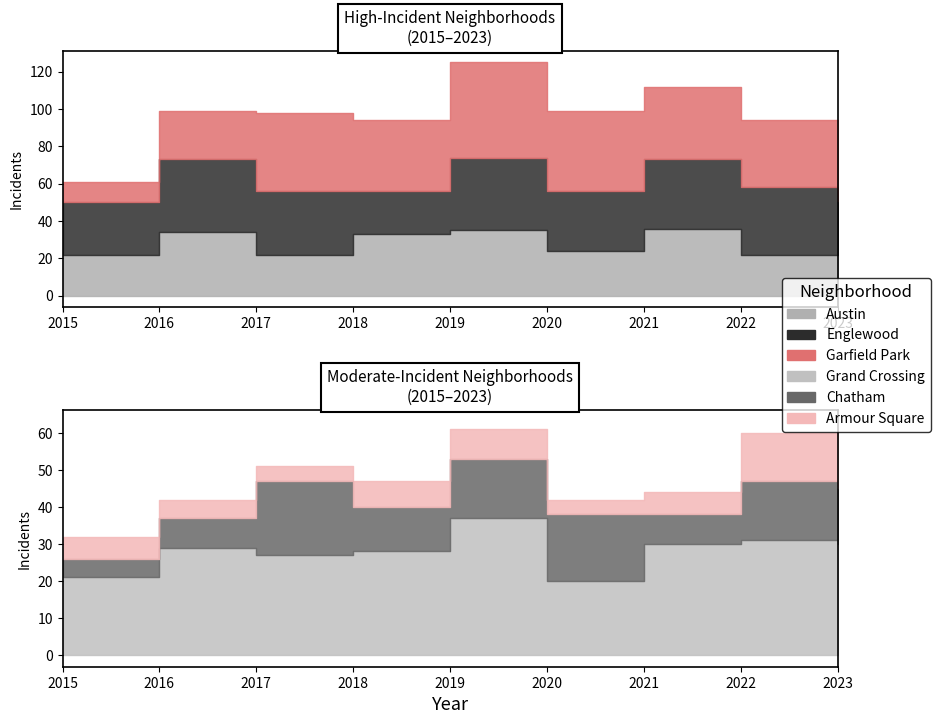

What is the minimum value for Armour Square?

4